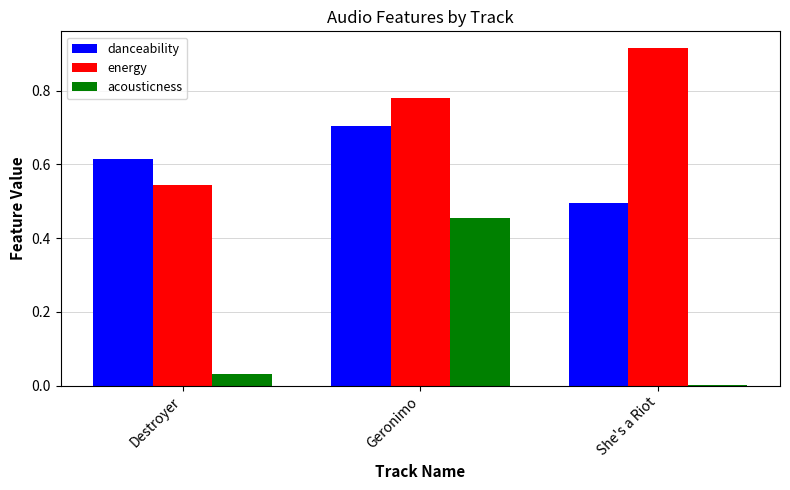

Which series changed the most between Geronimo and She's a Riot?

acousticness